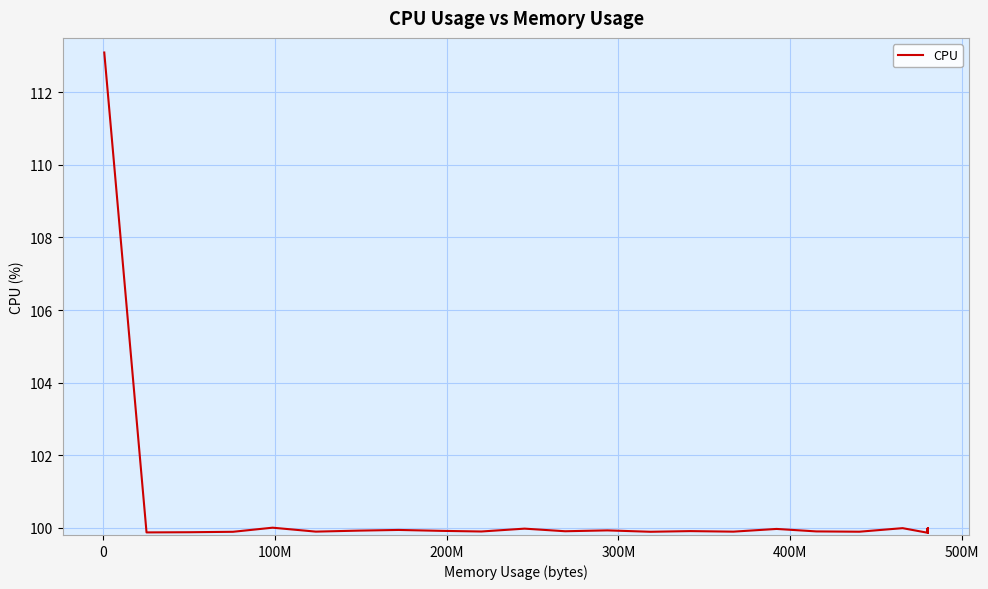

Is this an area chart (filled region under the line)?

No